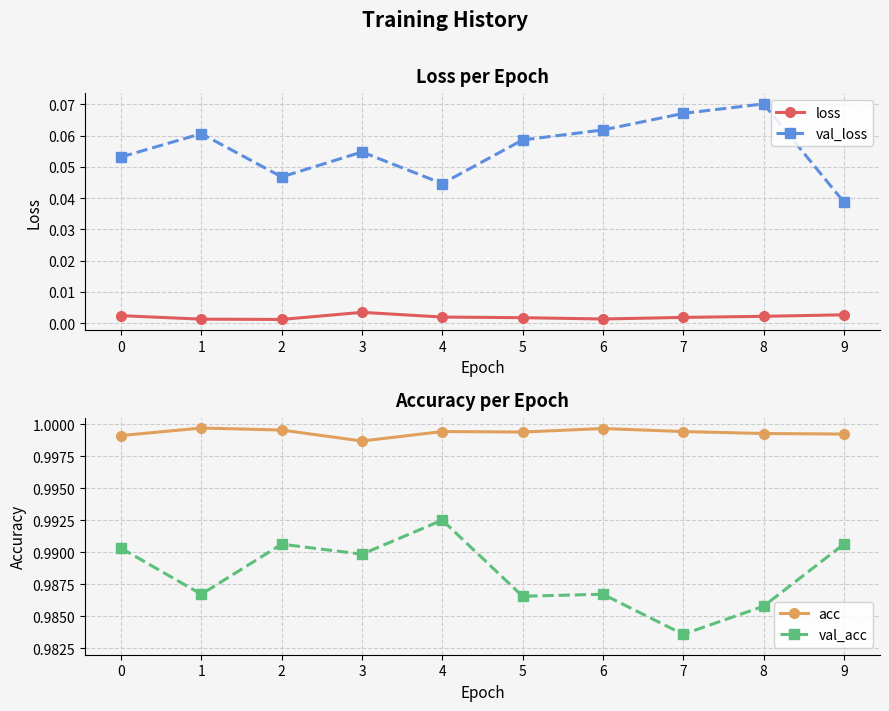

Between 8 and 9, which series saw the biggest shift?

val_loss